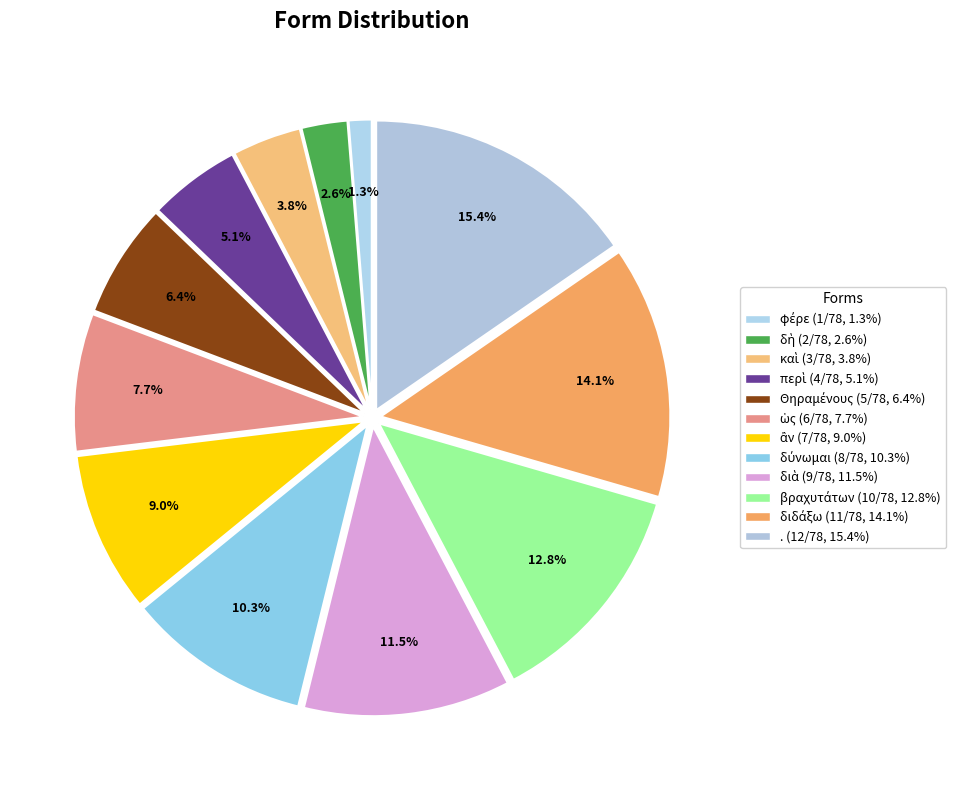

How many segments does this pie chart have?

12